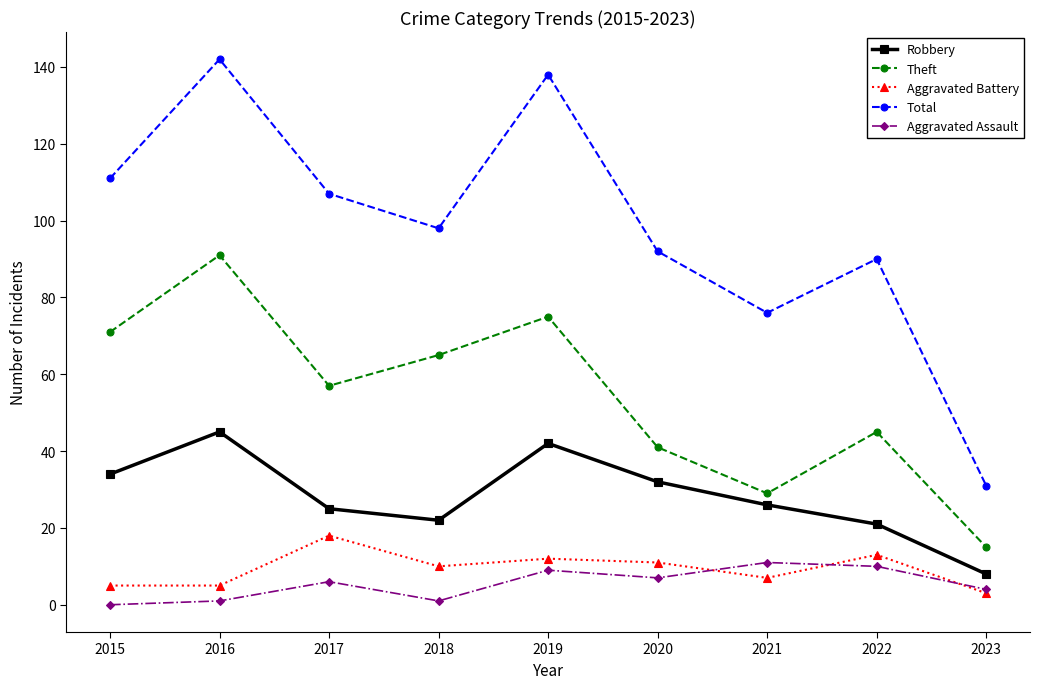

Where is Total nearest to the value 86?

2022